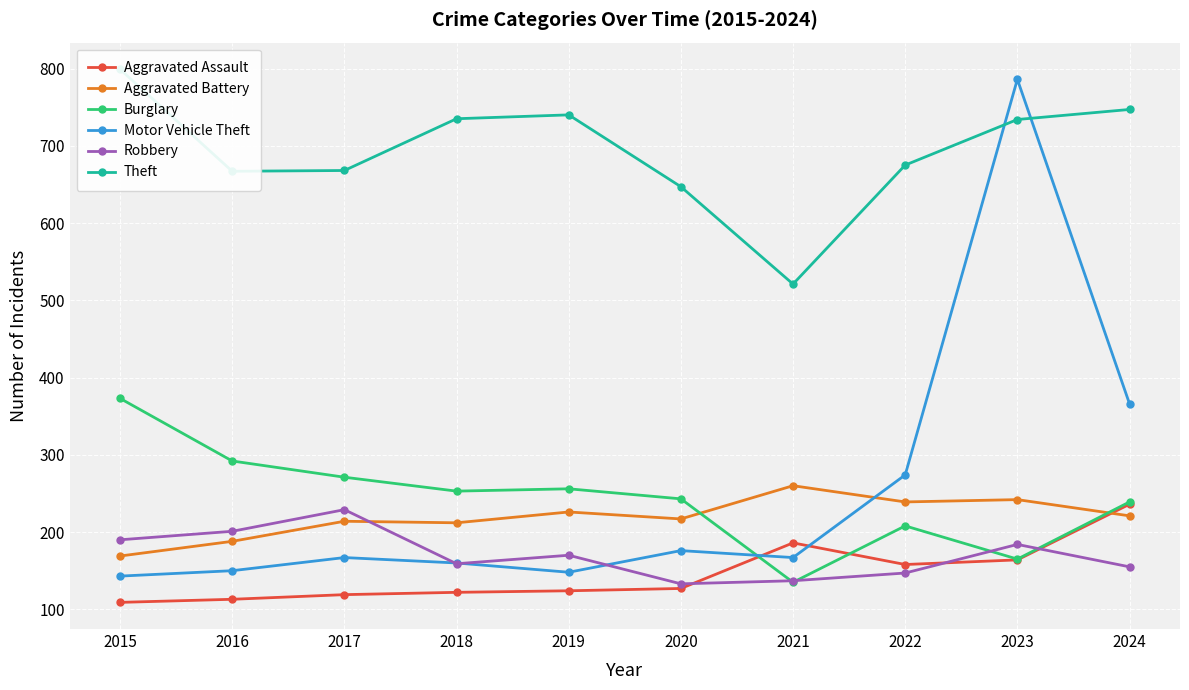

Which category has the lowest value in the Robbery series?

2020